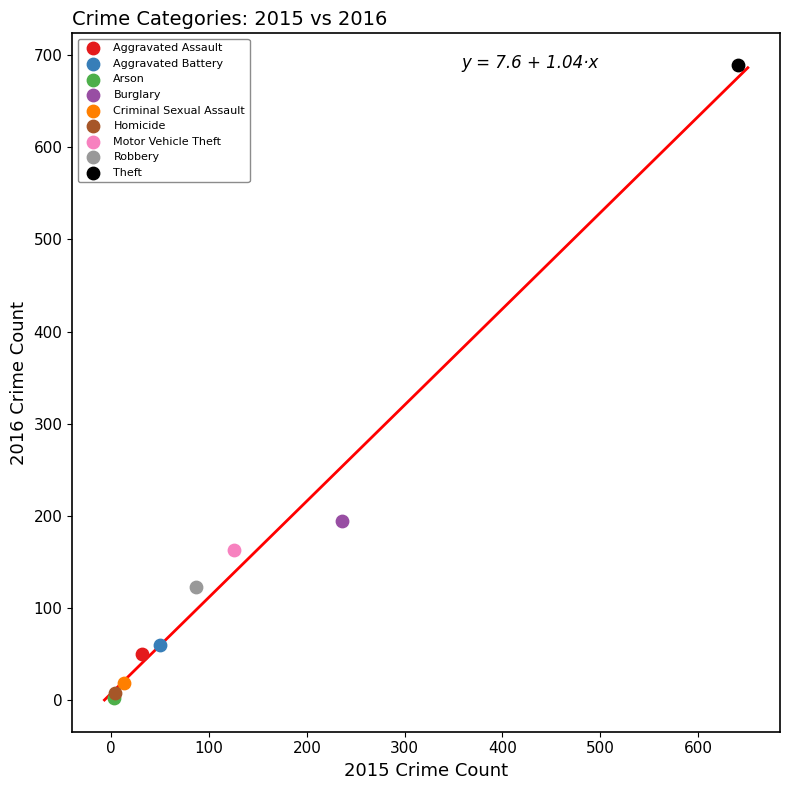

What are all the series names shown in the legend?

Aggravated Assault, Aggravated Battery, Arson, Burglary, Criminal Sexual Assault, Homicide, Motor Vehicle Theft, Robbery, Theft